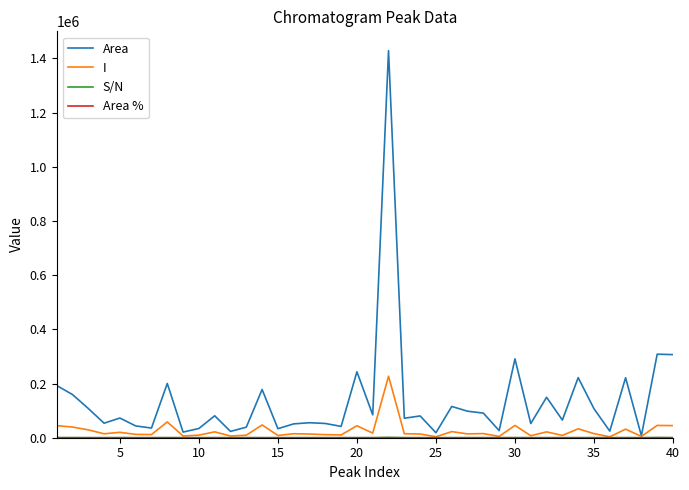

Which series has the largest range (max minus min)?

Area